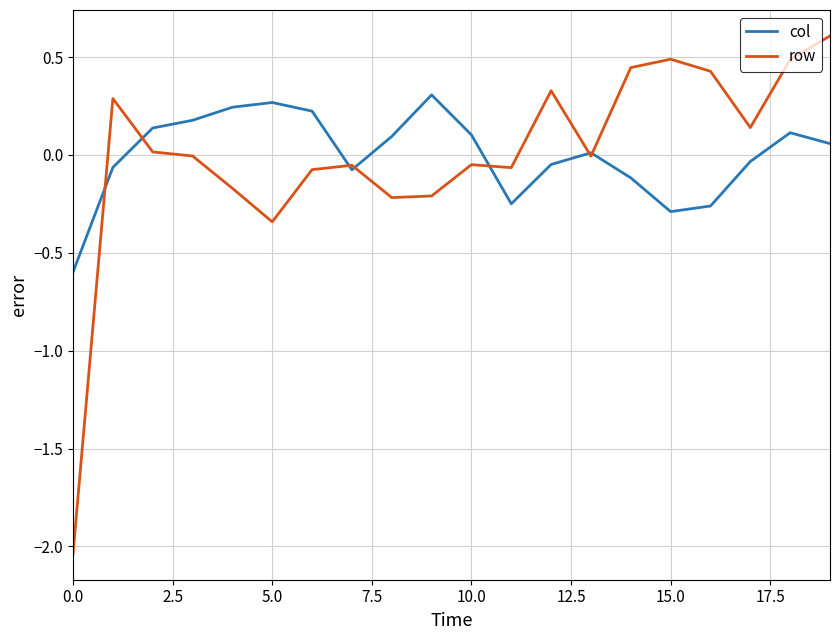

How many lines are shown in the chart?

2